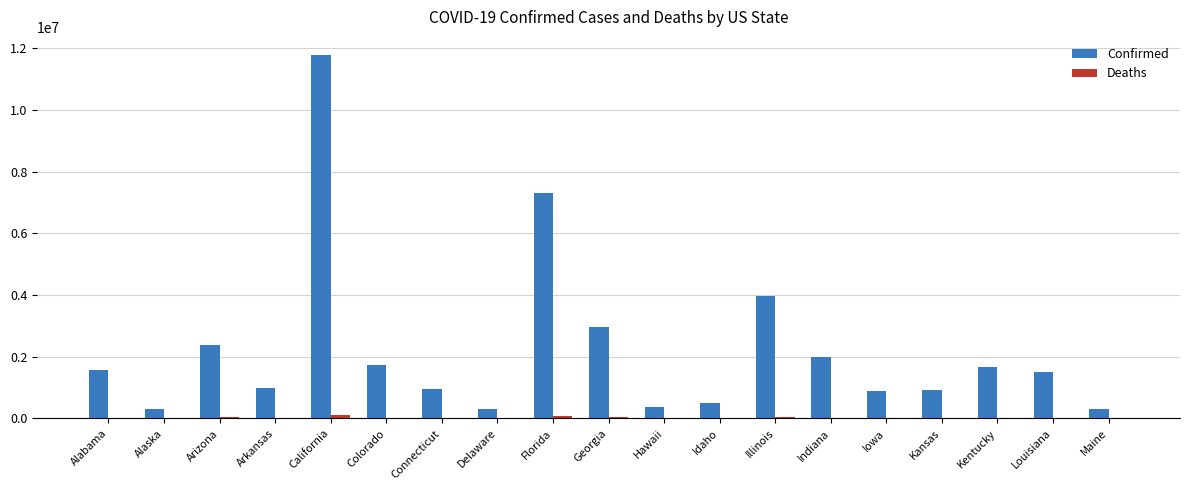

What is the maximum value for Confirmed?

11775313